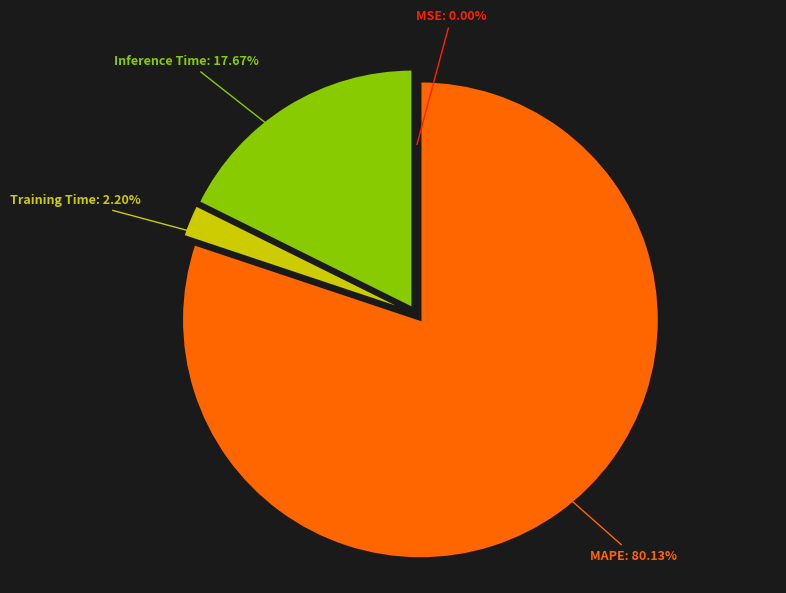

Is there a majority slice in this chart?

Yes